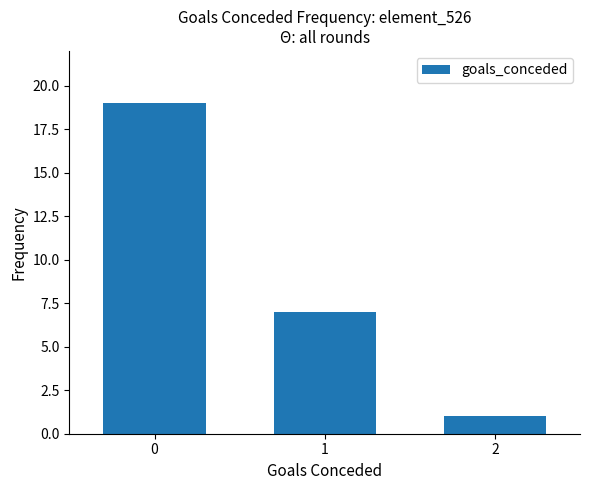

What is the difference between the maximum and second lowest values?

12